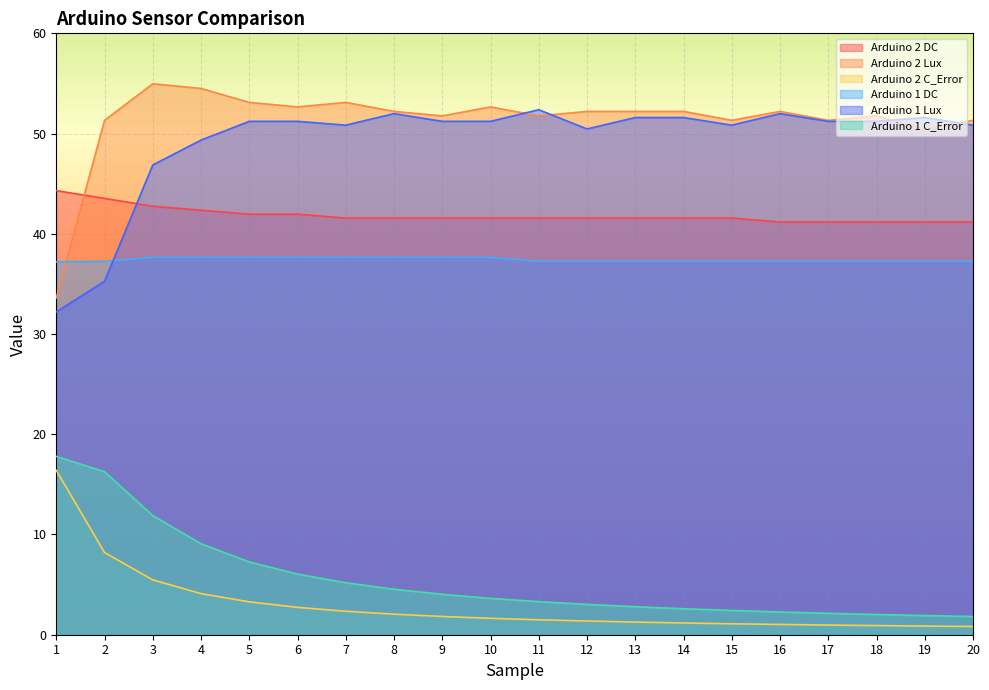

Reading right to left, list all the values displayed in this chart.

Arduino 2 DC: 20=41.2	19=41.2	18=41.2	17=41.2	16=41.2	15=41.6	14=41.6	13=41.6	12=41.6	11=41.6	10=41.6	9=41.6	8=41.6	7=41.6	6=42.0	5=42.0	4=42.4	3=42.8	2=43.5	1=44.3
Arduino 2 Lux: 20=51.3	19=50.4	18=51.8	17=51.3	16=52.2	15=51.3	14=52.2	13=52.2	12=52.2	11=51.8	10=52.7	9=51.8	8=52.2	7=53.1	6=52.7	5=53.1	4=54.5	3=55.0	2=51.3	1=33.6
Arduino 2 C_Error: 20=0.8	19=0.9	18=0.9	17=1.0	16=1.0	15=1.1	14=1.2	13=1.3	12=1.4	11=1.5	10=1.6	9=1.8	8=2.0	7=2.3	6=2.7	5=3.3	4=4.1	3=5.5	2=8.2	1=16.4
Arduino 1 DC: 20=37.2	19=37.2	18=37.2	17=37.2	16=37.2	15=37.2	14=37.2	13=37.2	12=37.2	11=37.2	10=37.6	9=37.6	8=37.6	7=37.6	6=37.6	5=37.6	4=37.6	3=37.6	2=37.2	1=37.2
Arduino 1 Lux: 20=50.8	19=51.6	18=51.2	17=51.2	16=52.0	15=50.8	14=51.6	13=51.6	12=50.5	11=52.4	10=51.2	9=51.2	8=52.0	7=50.8	6=51.2	5=51.2	4=49.4	3=46.9	2=35.3	1=32.2
Arduino 1 C_Error: 20=1.8	19=1.9	18=2.0	17=2.1	16=2.3	15=2.4	14=2.6	13=2.8	12=3.0	11=3.3	10=3.6	9=4.0	8=4.5	7=5.2	6=6.1	5=7.3	4=9.1	3=11.9	2=16.3	1=17.8